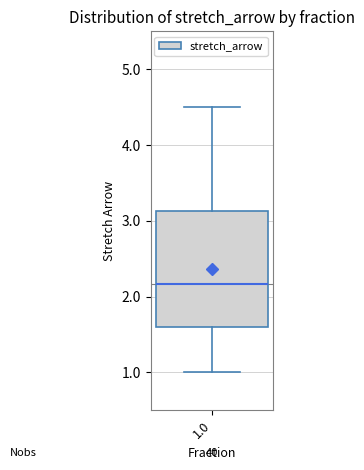

Where does the median line of the box at x = 1.0 sit on the y-axis? The values are not printed on the chart, so give them approximately, as read against the axis.

2.2